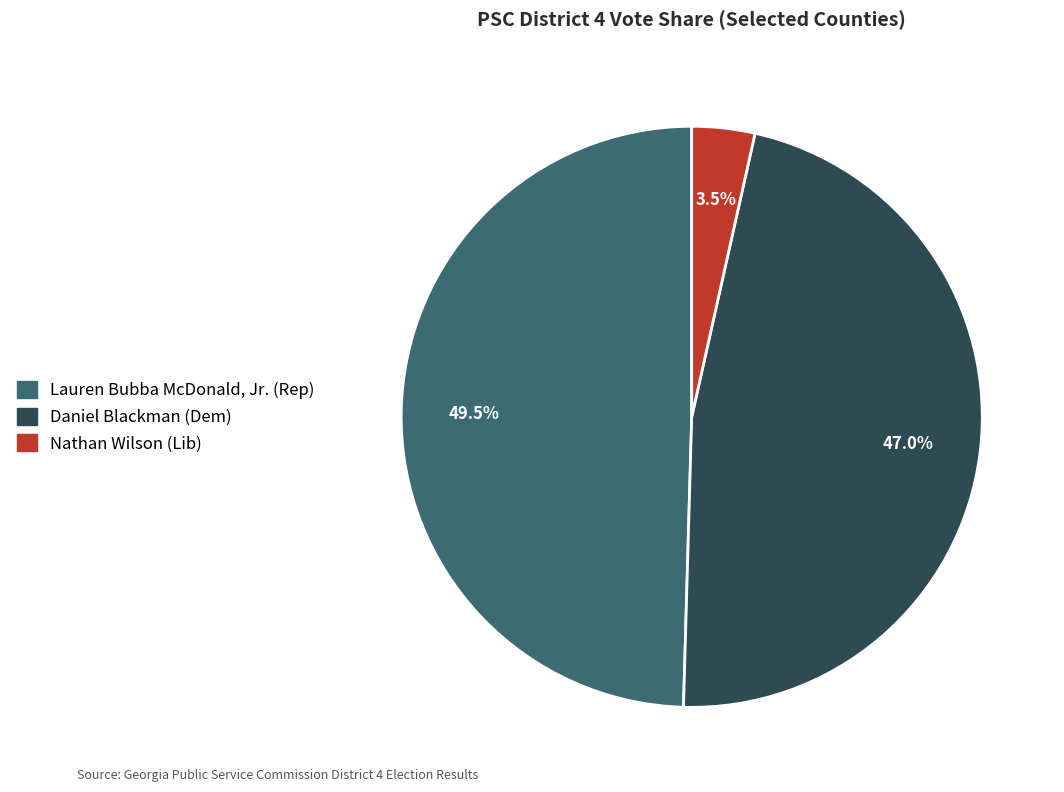

Is there a majority slice in this chart?

No